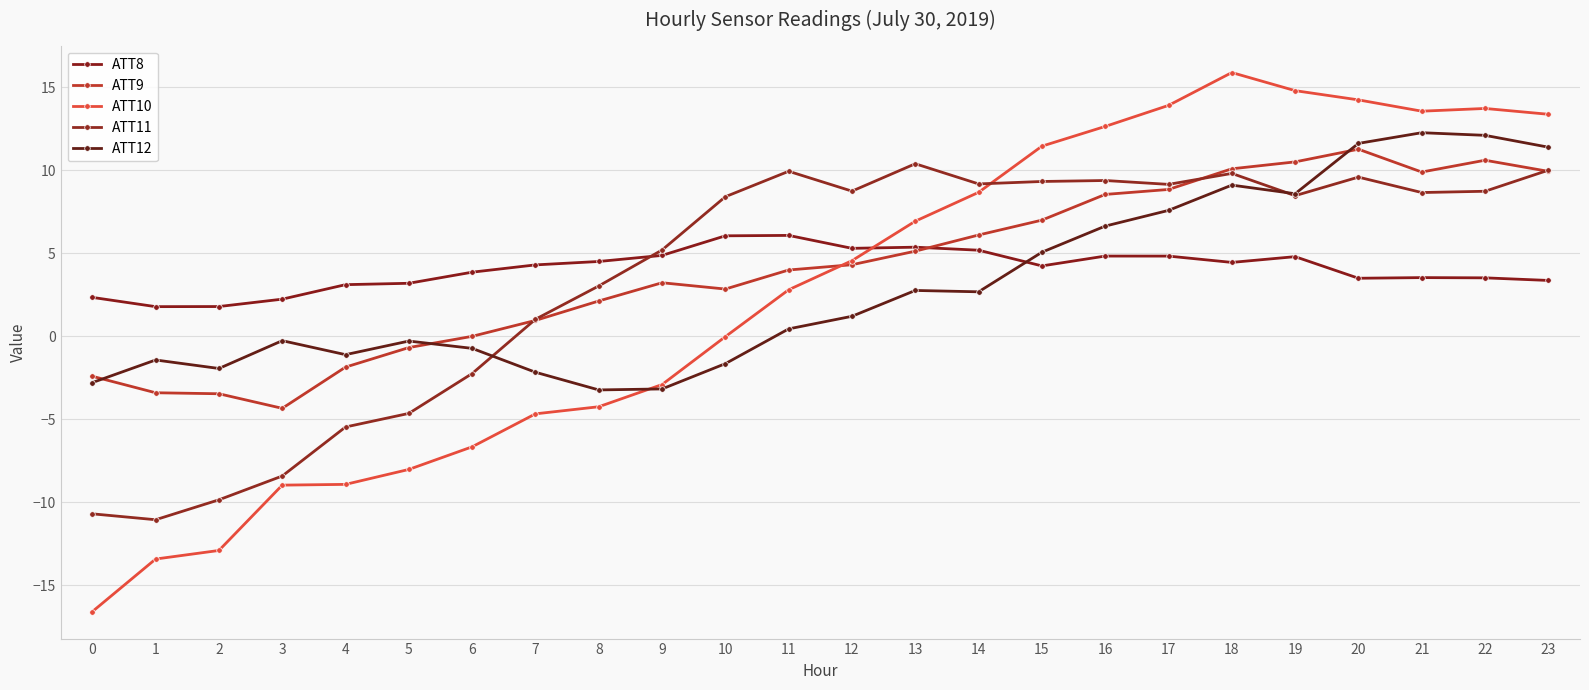

At which category is the sum across all series the highest?

20